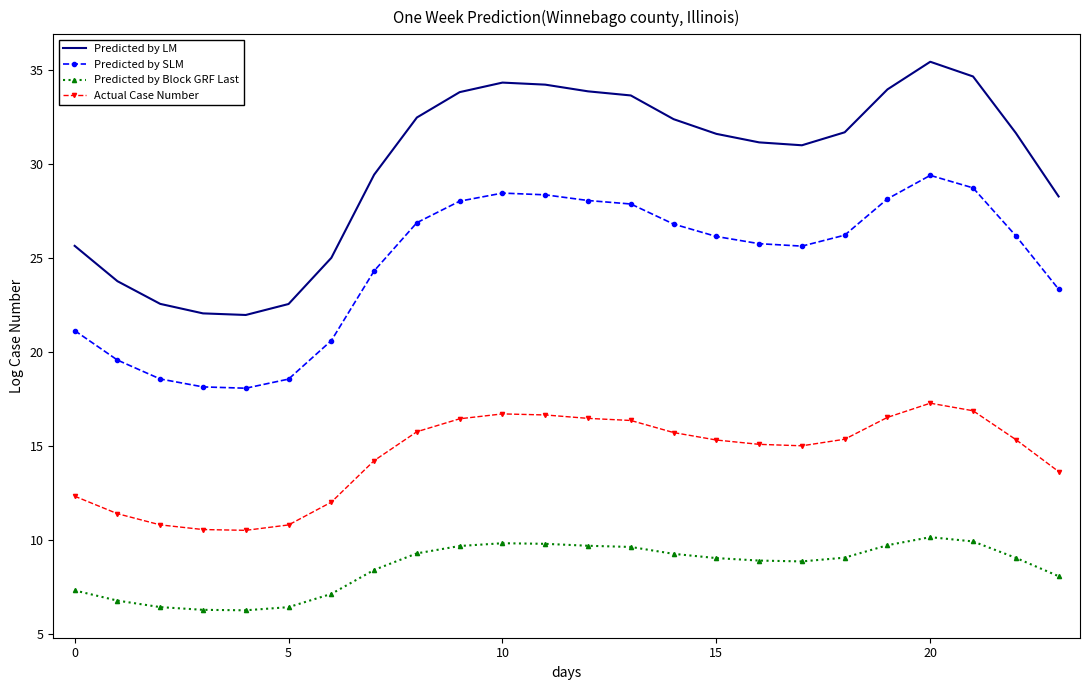

What is the minimum value shown in the chart?

6.3